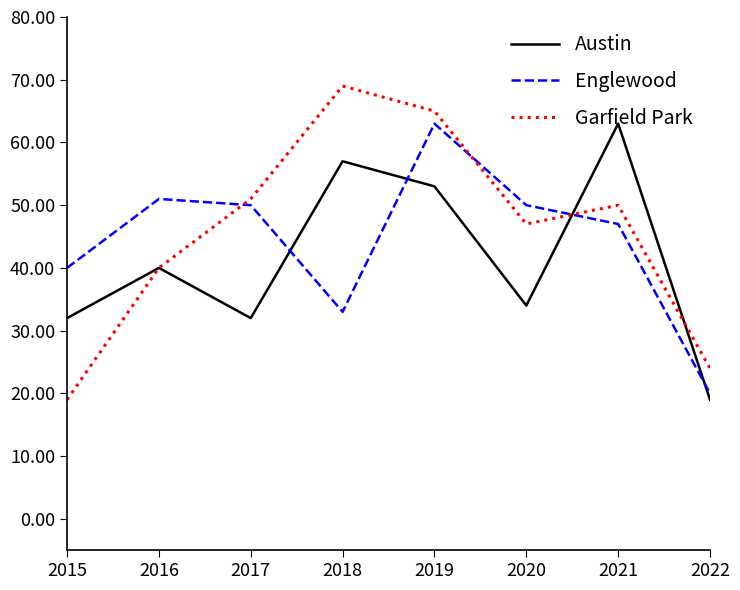

Which category has the highest value in the Austin series?

2021